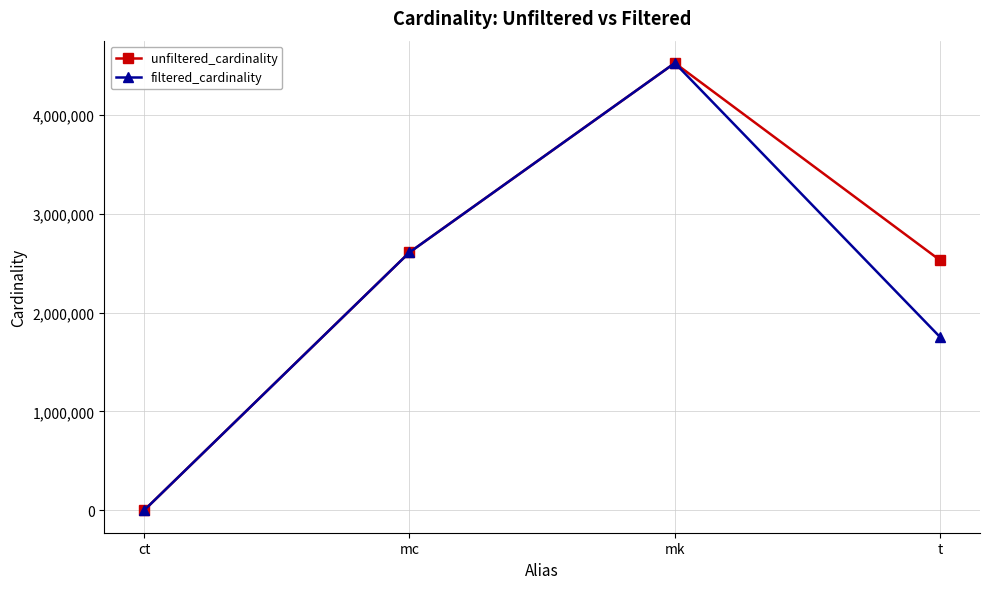

What is the sum of the unfiltered_cardinality values at ct and mk?

4523934